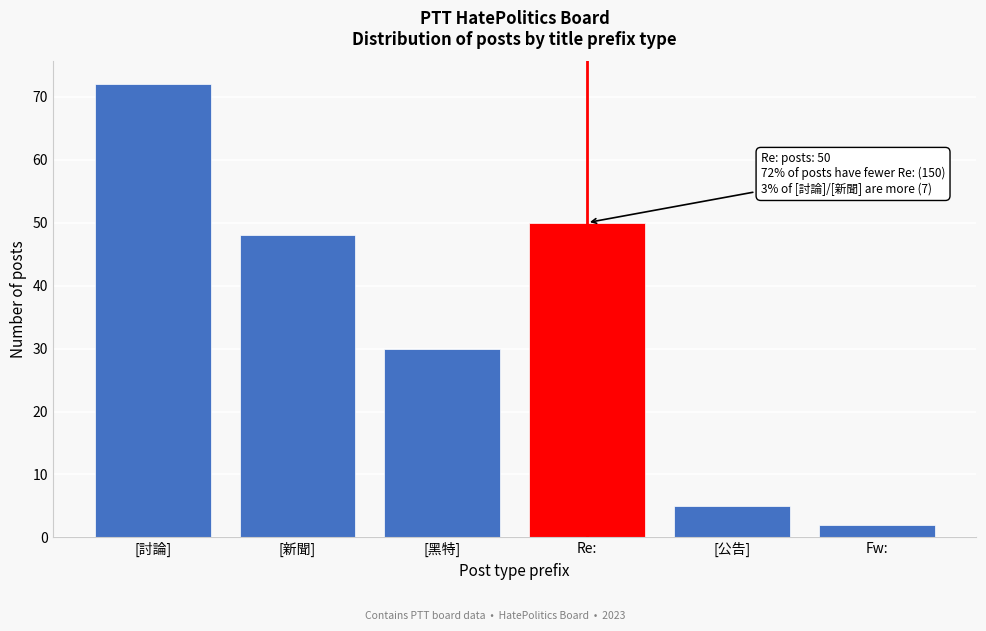

Reading left to right, list all the values displayed in this chart.

72	48	30	50	5	2